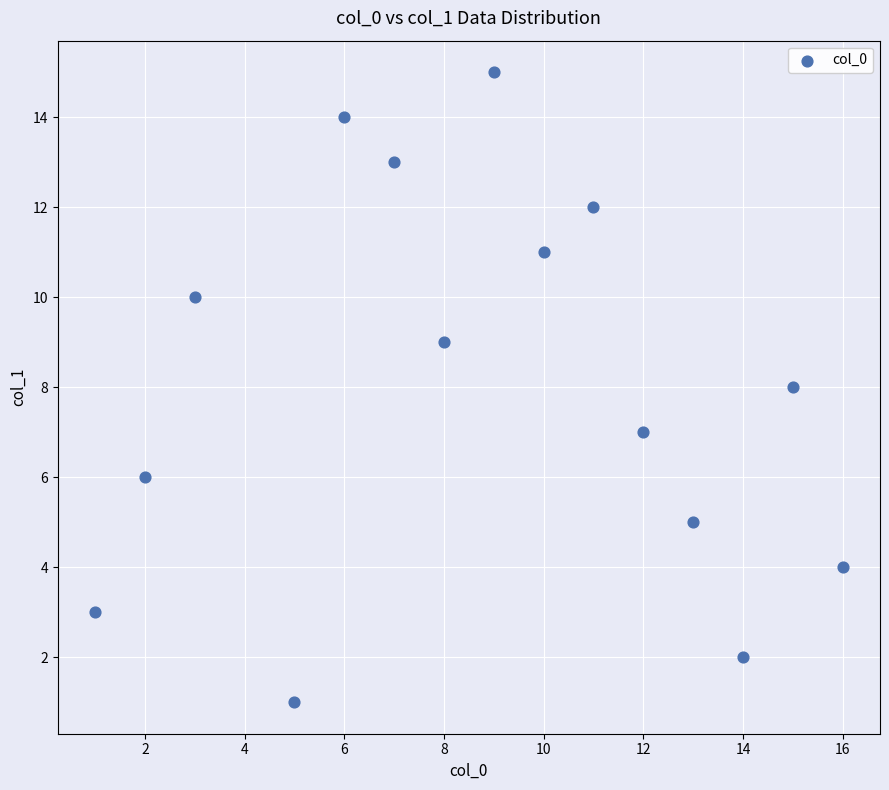

What is the range of Y values (max minus min)?

14